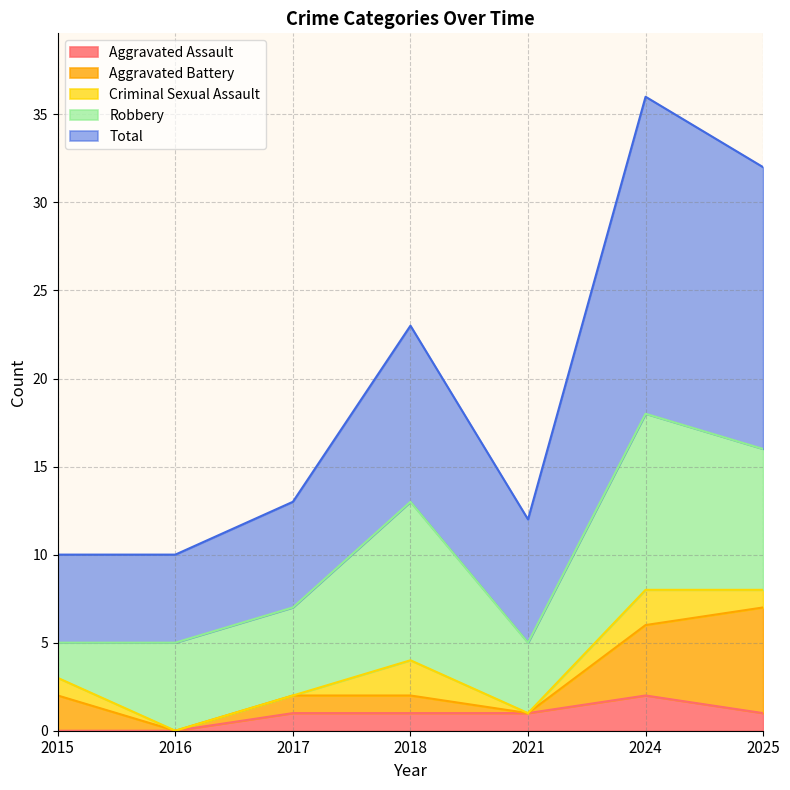

The Total series shows 3 at 2017. True or false?

False